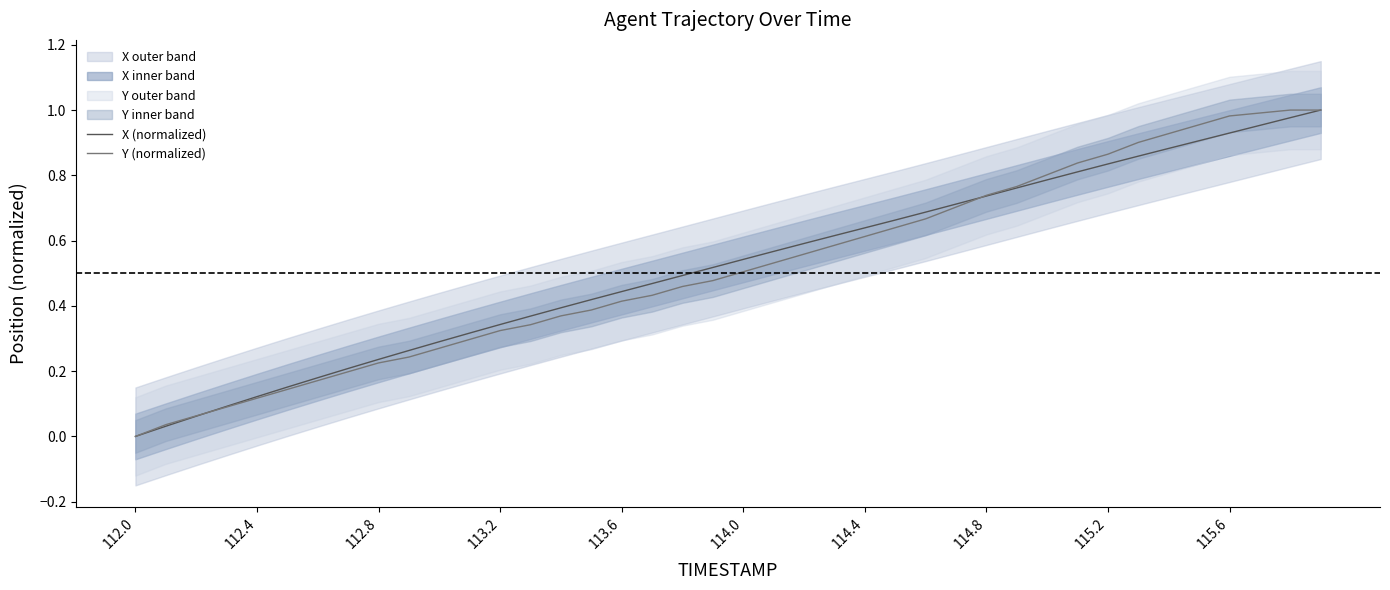

Which series has the largest range (max minus min)?

X (normalized)